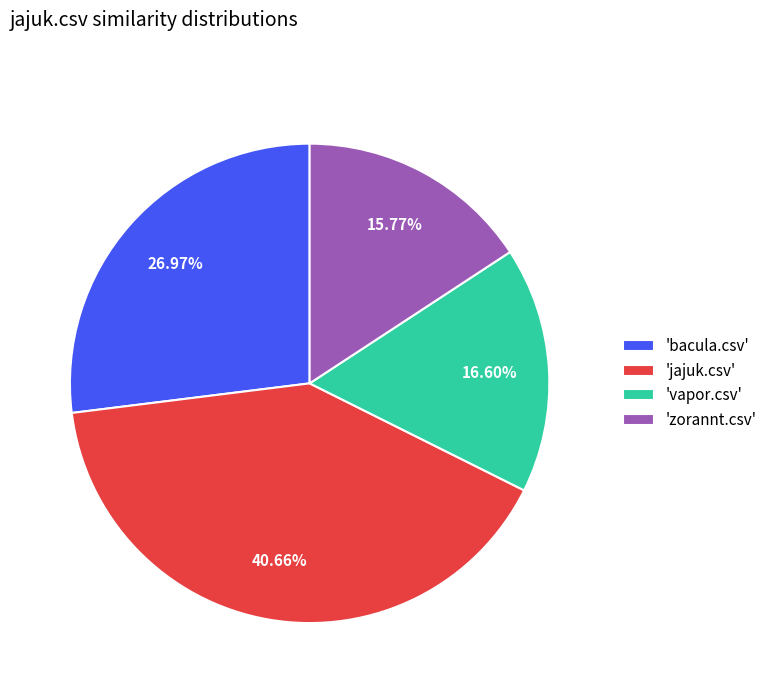

Rank the categories by value from highest to lowest.

'jajuk.csv', 'bacula.csv', 'vapor.csv', 'zorannt.csv'